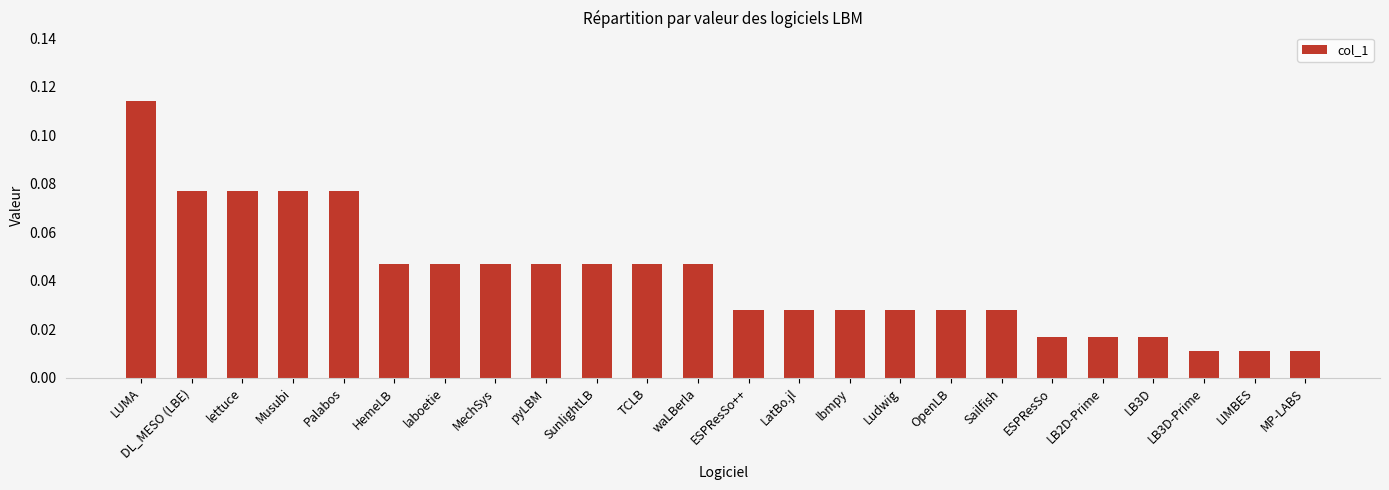

How many values are between 0 and 1?

24